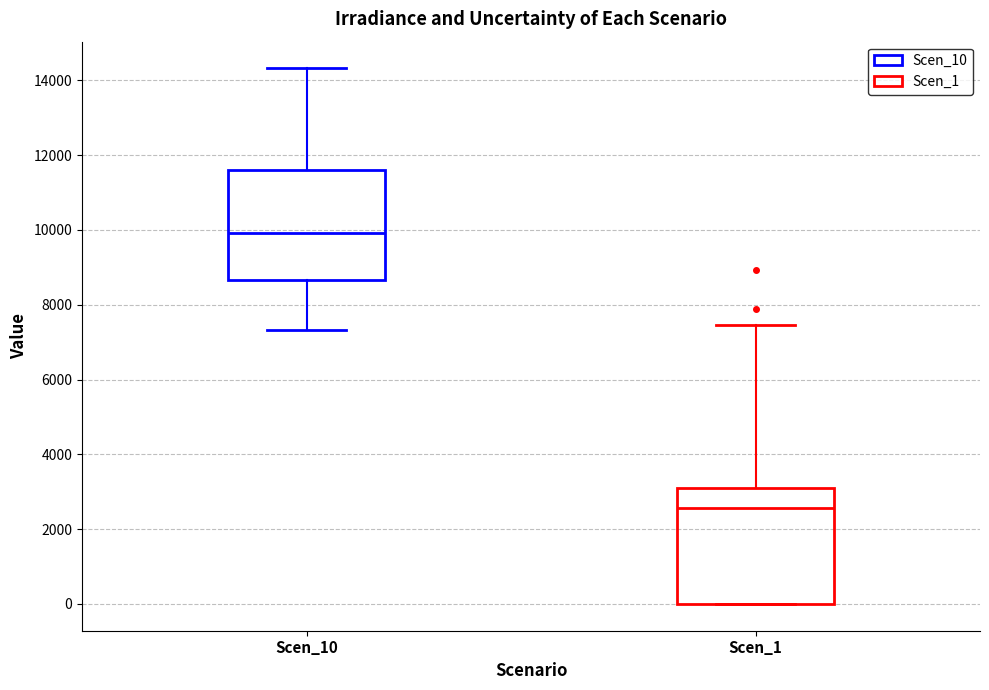

Reading left to right, transcribe this box plot: for each box, give where its median line is, the range the box spans, and where its two whiskers end, as read against the y-axis. The values are not printed on the chart, so give them approximately, as read against the axis.

Scen_10: median 10000, box 8600 to 11600, whiskers 7400 to 14400
Scen_1: median 2600, box 0 to 3200, whiskers 0 to 7400